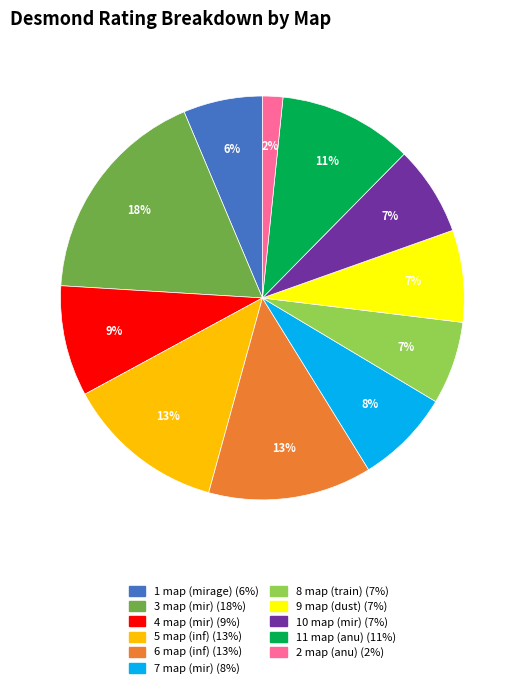

To the nearest percent, what portion does 5 map (inf) represent?

13%